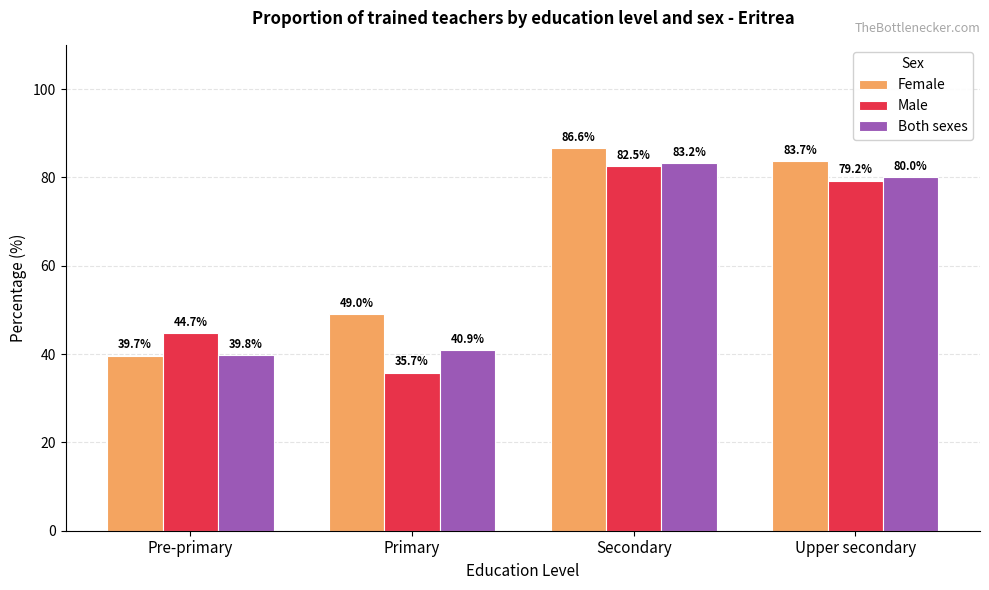

Count the number of data series in this chart.

3